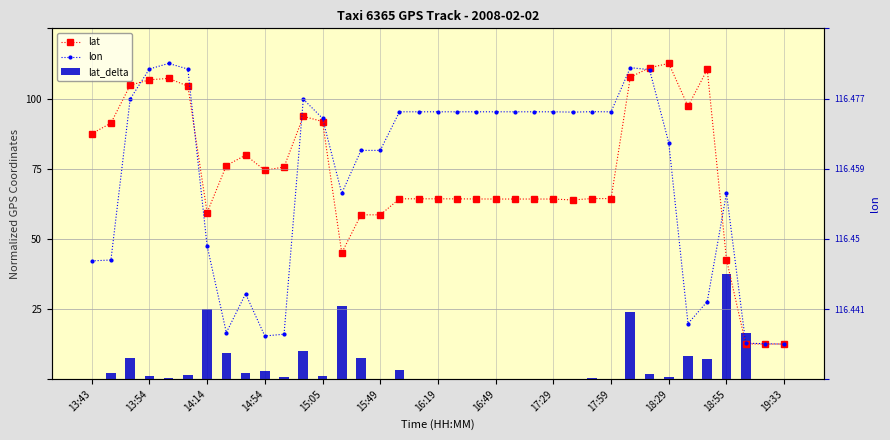

What are all the series names shown in the legend?

lat, lon, lat_delta